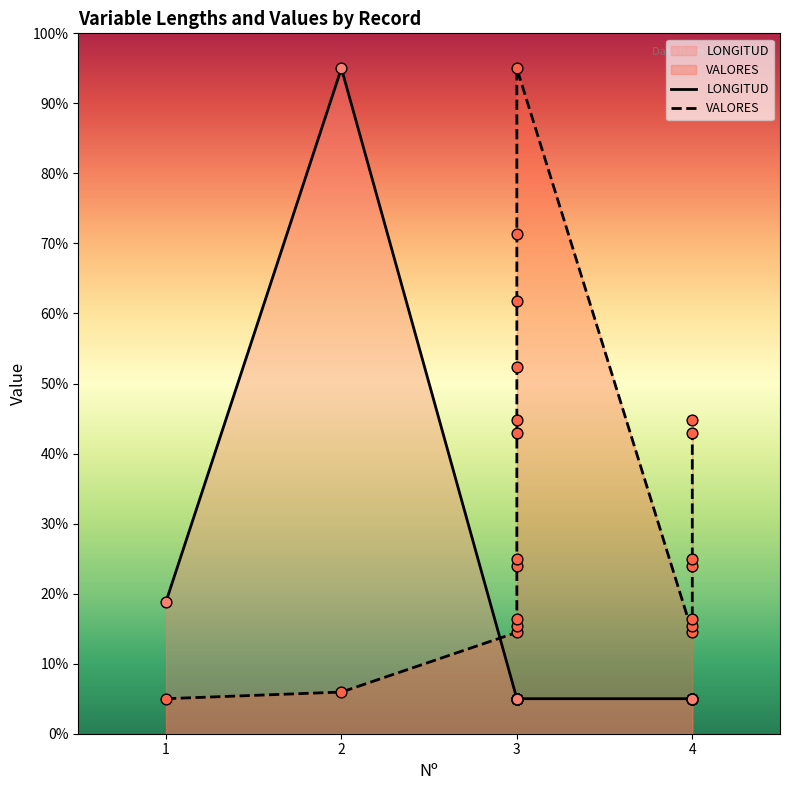

Which series has the largest total across all categories?

VALORES